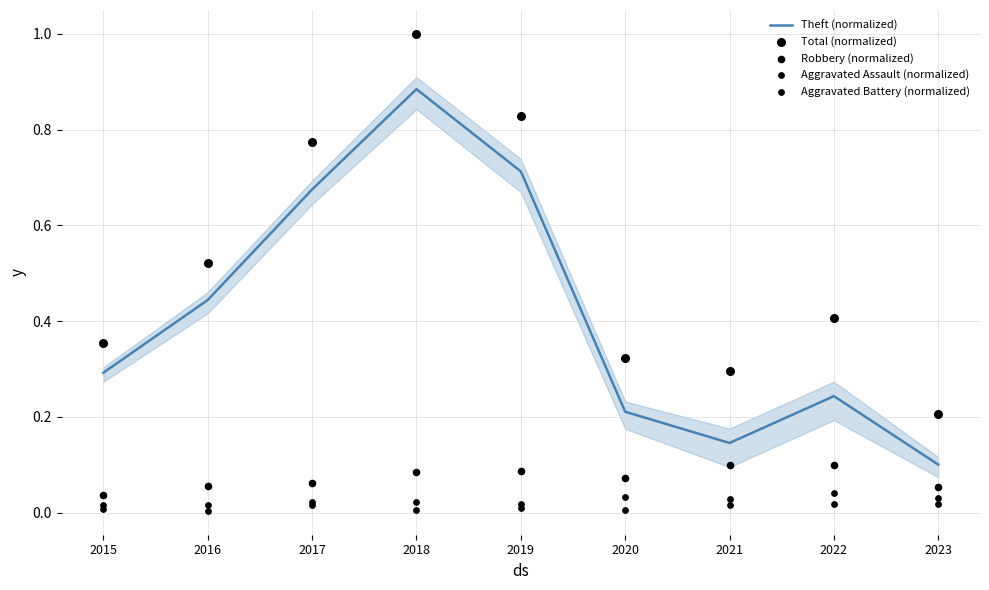

Which series reaches the minimum Y coordinate?

Aggravated Assault (normalized)